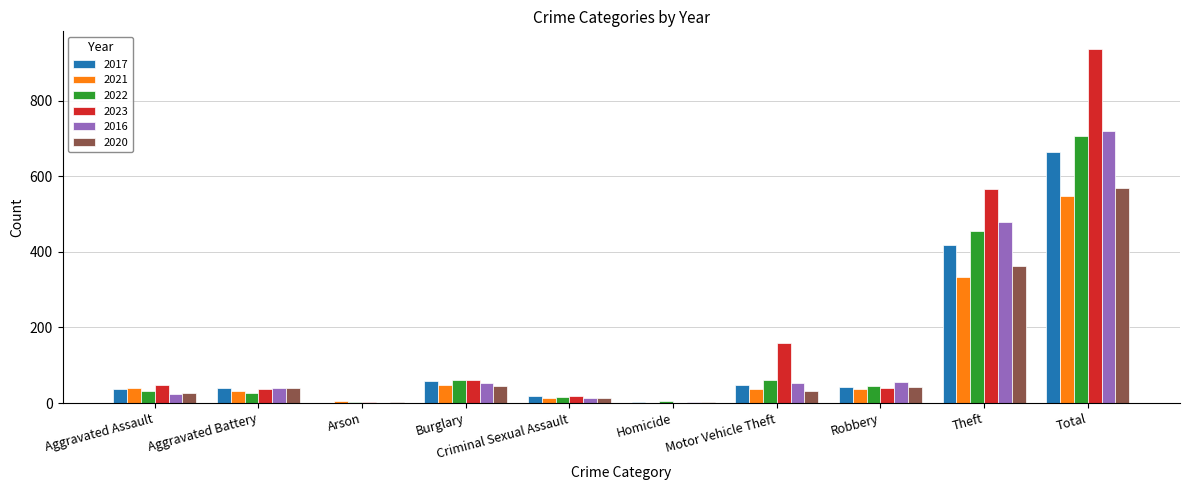

At which label is 2020 closest to 285?

Theft